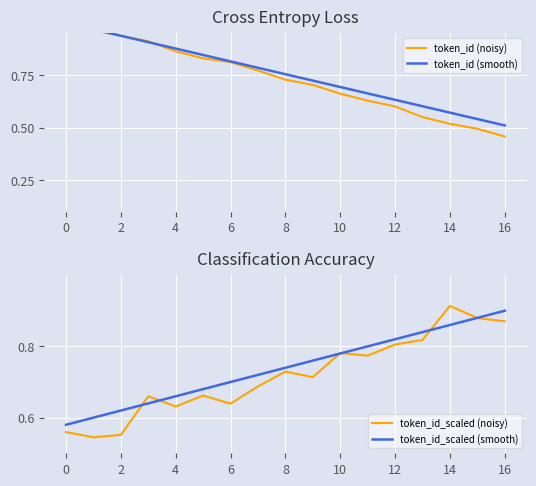

The value of token_id_scaled (smooth) at 2 is 1.0. True or false?

False